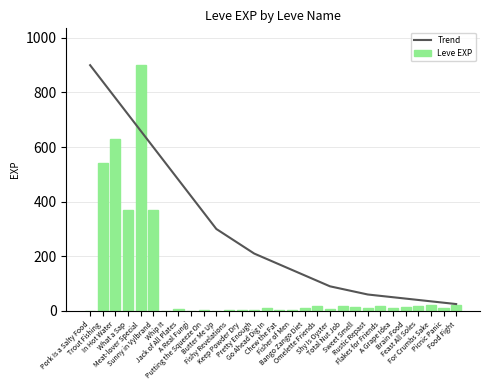

The value of Leve EXP at Feast All Soles is 8. True or false?

False